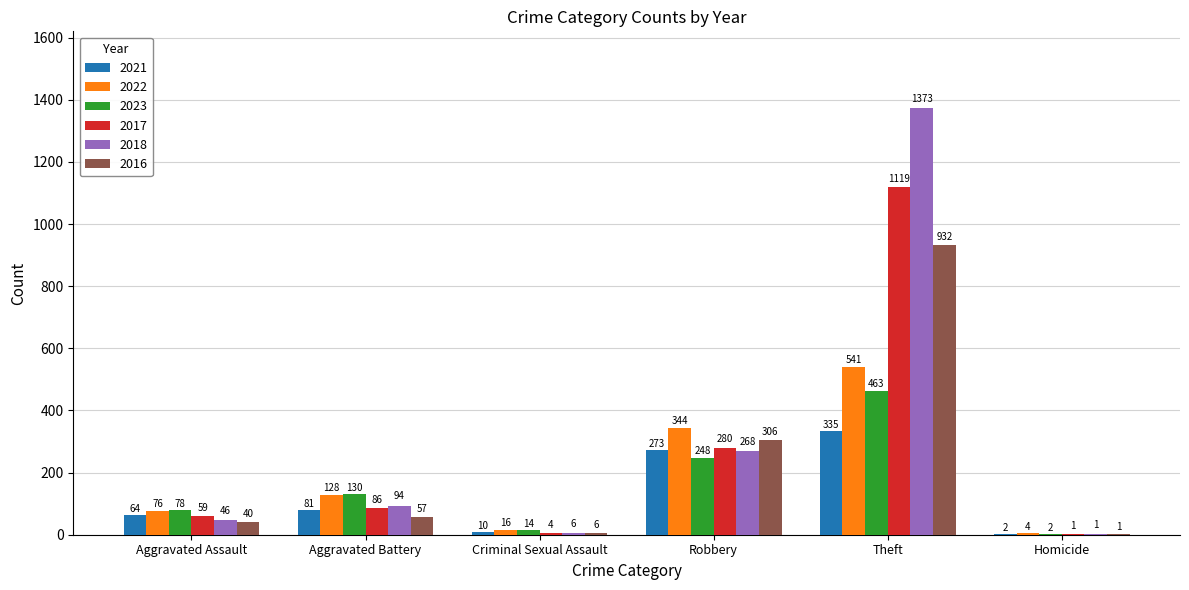

The value of 2017 at Criminal Sexual Assault is 4. True or false?

True